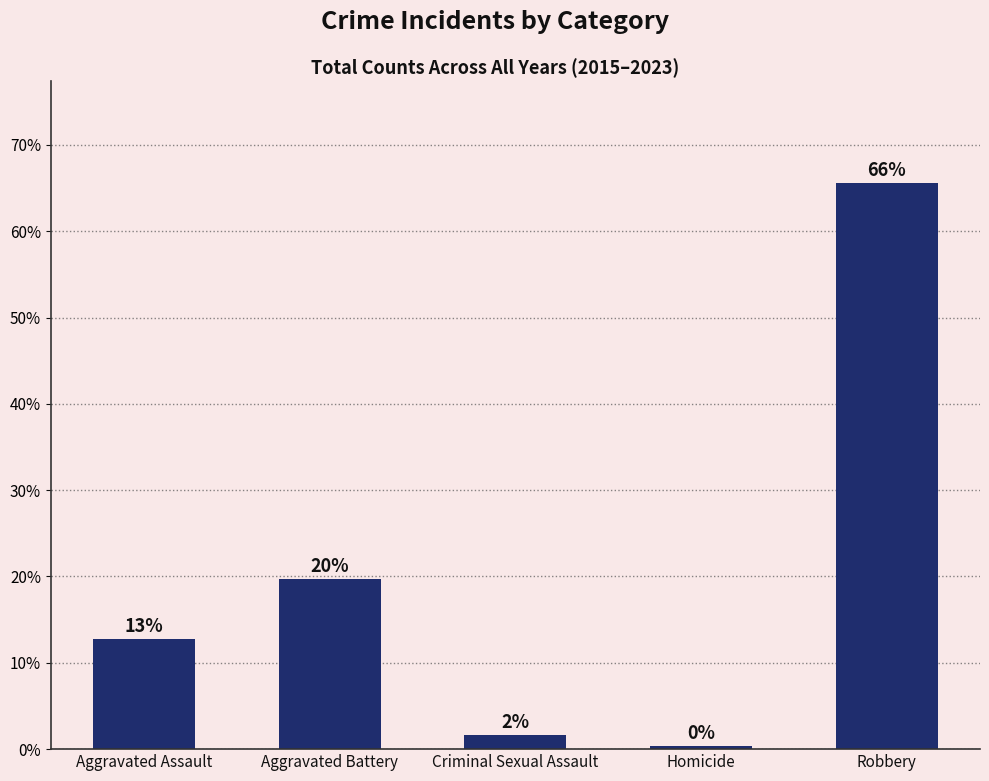

Are the bars horizontal?

No